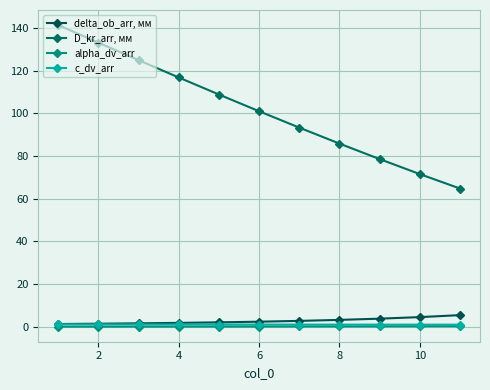

What is the sum of all c_dv_arr values?

11.9